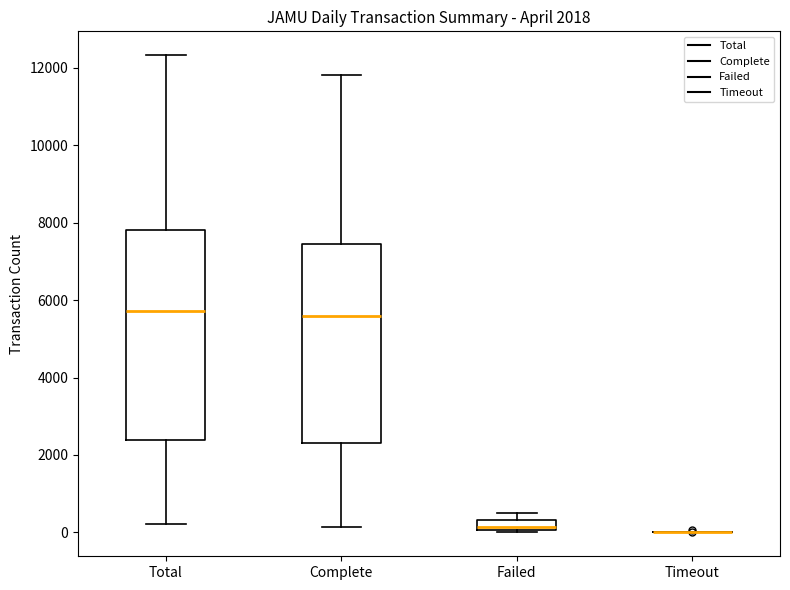

Which box is the tallest, from its lower edge to its upper edge?

Total